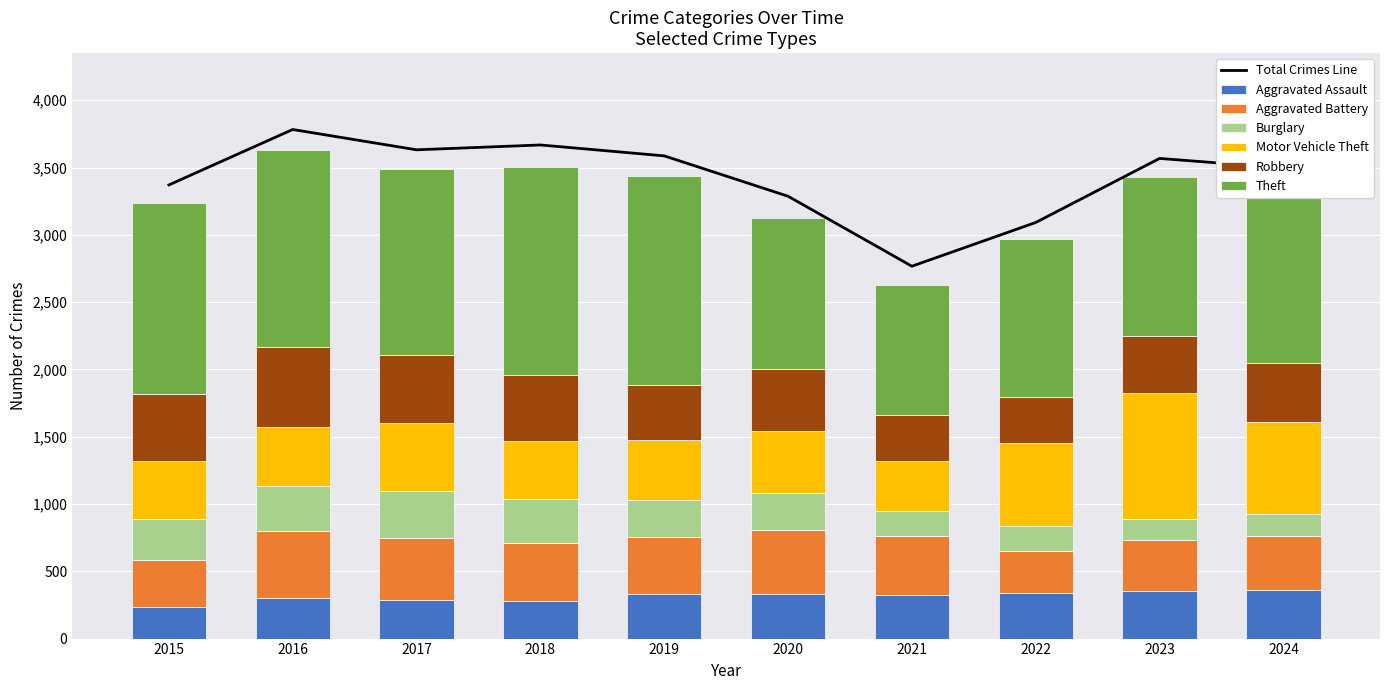

What is the value of the Aggravated Assault bar at the 9th from the left?

350